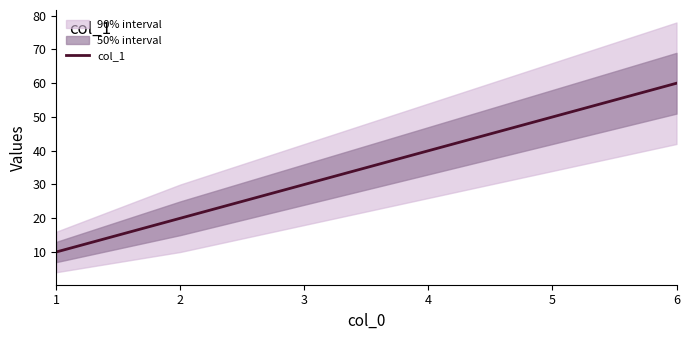

Which label corresponds to the smallest value in the chart?

1